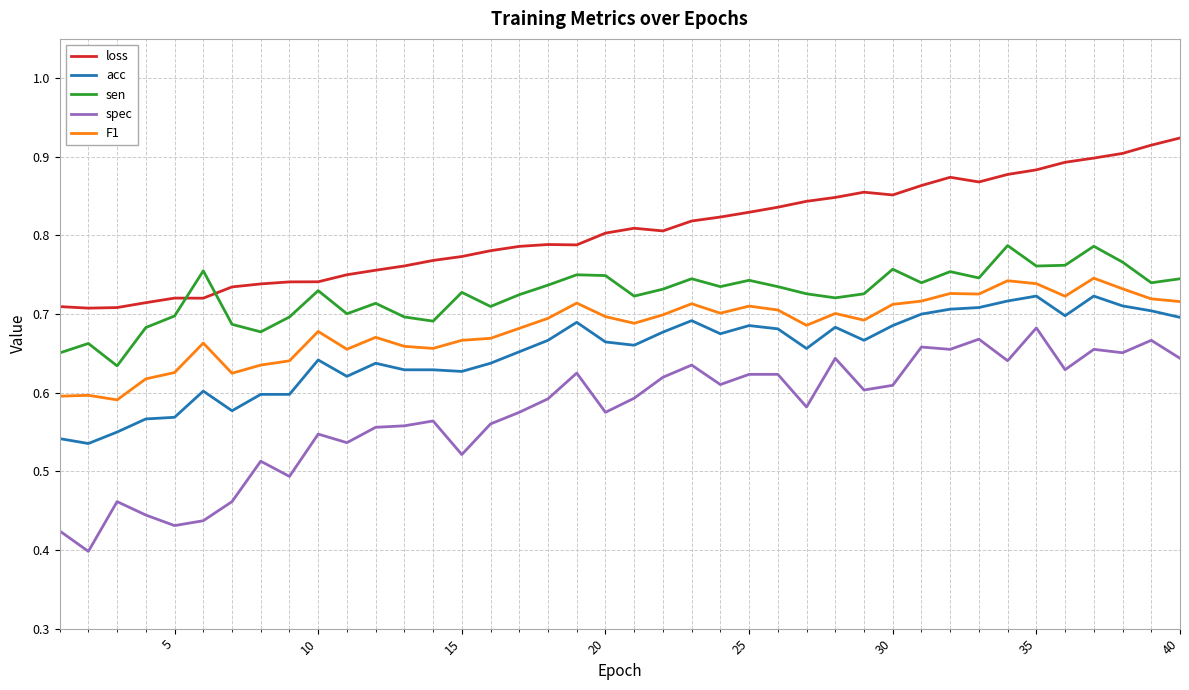

True or false: spec and loss cross at least once.

False